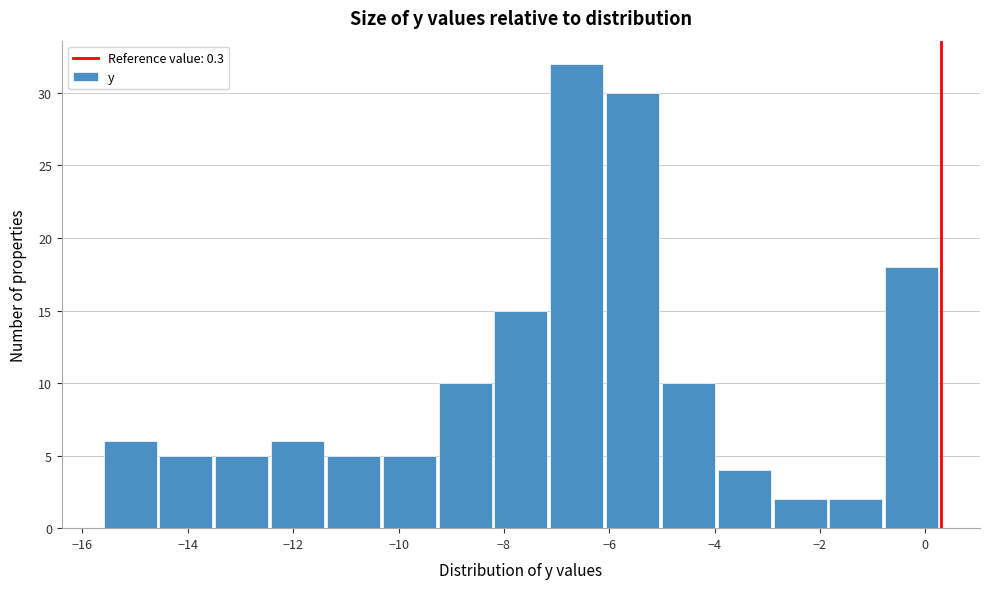

Reading left to right, list every bar in this chart as the range it spans on the x-axis followed by its height. Neither the bar edges nor the heights are printed on the chart, so give them approximately, as read against the axes.

-15.60 to -14.54: 6
-14.54 to -13.48: 5
-13.48 to -12.42: 5
-12.42 to -11.36: 6
-11.36 to -10.30: 5
-10.30 to -9.24: 5
-9.24 to -8.18: 10
-8.18 to -7.12: 15
-7.12 to -6.06: 32
-6.06 to -5.00: 30
-5.00 to -3.94: 10
-3.94 to -2.88: 4
-2.88 to -1.82: 2
-1.82 to -0.76: 2
-0.76 to 0.30: 18